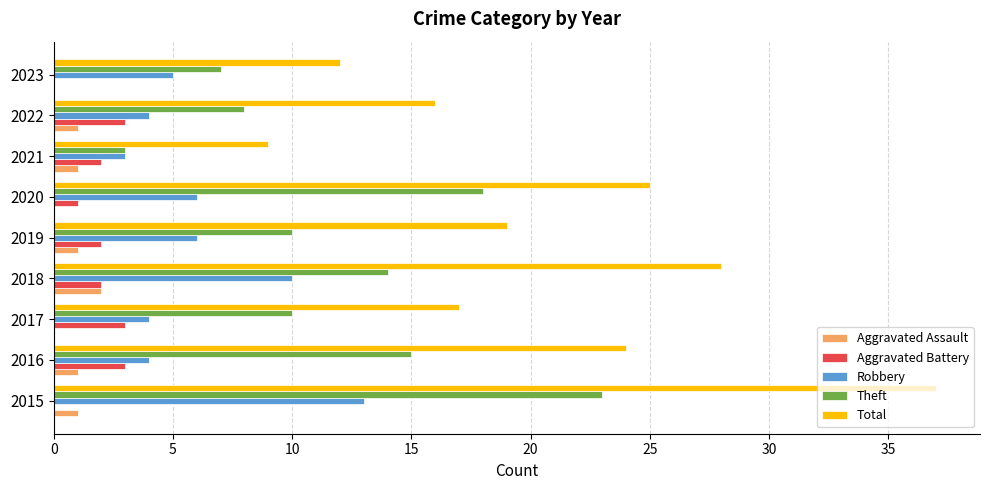

Which series changed the most between 2015 and 2022?

Total